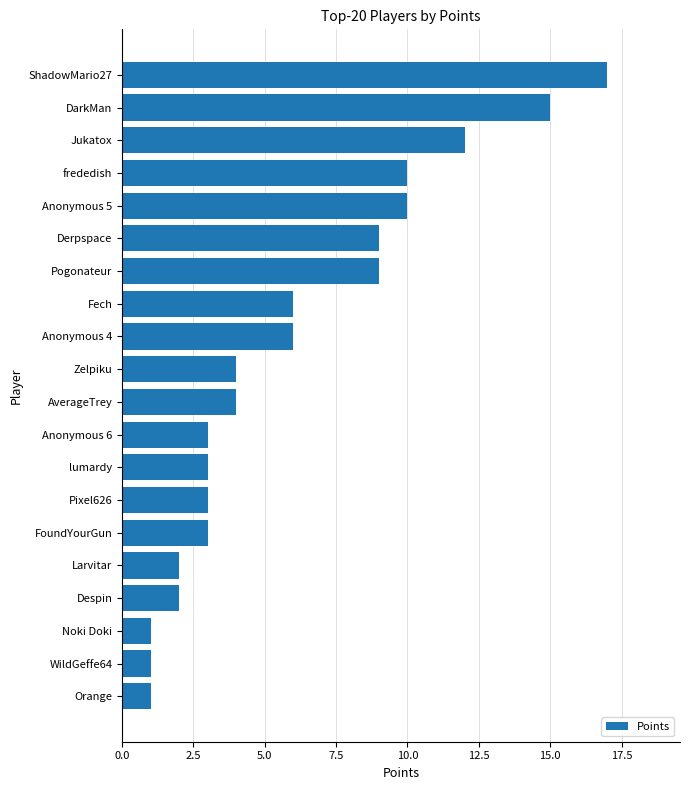

What is the difference between the values at Noki Doki and frededish?

9